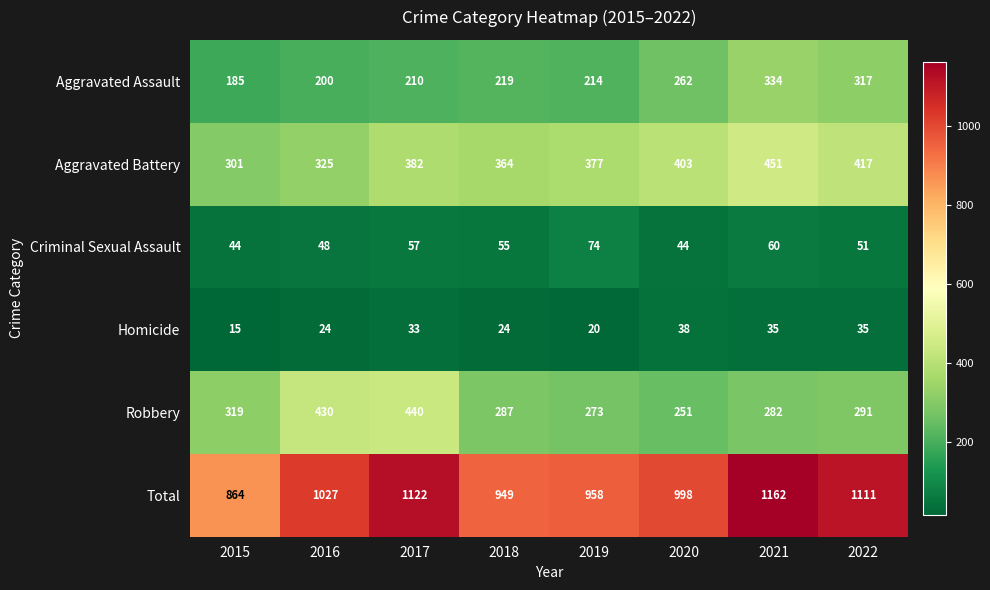

What is the difference between the maximum and minimum values in the Robbery series?

189